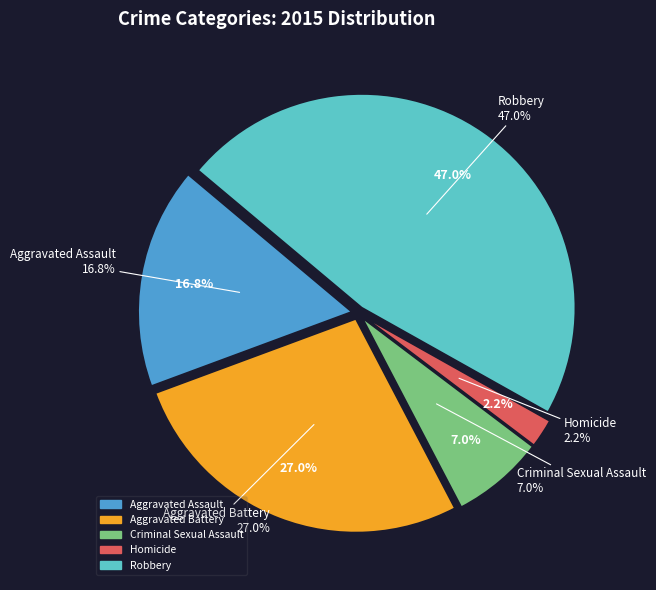

True or false: Aggravated Battery accounts for 27% of the total.

True